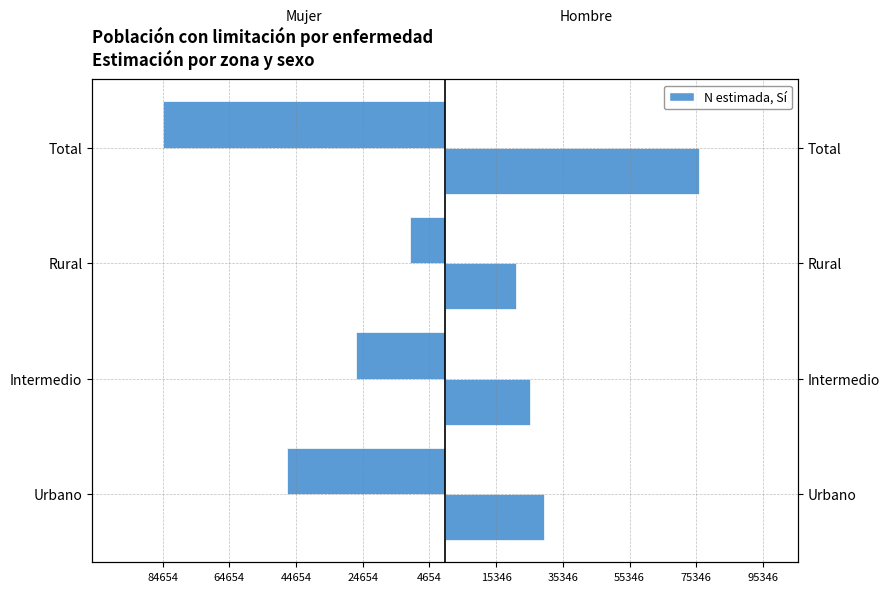

What is the smallest value displayed?

-84654